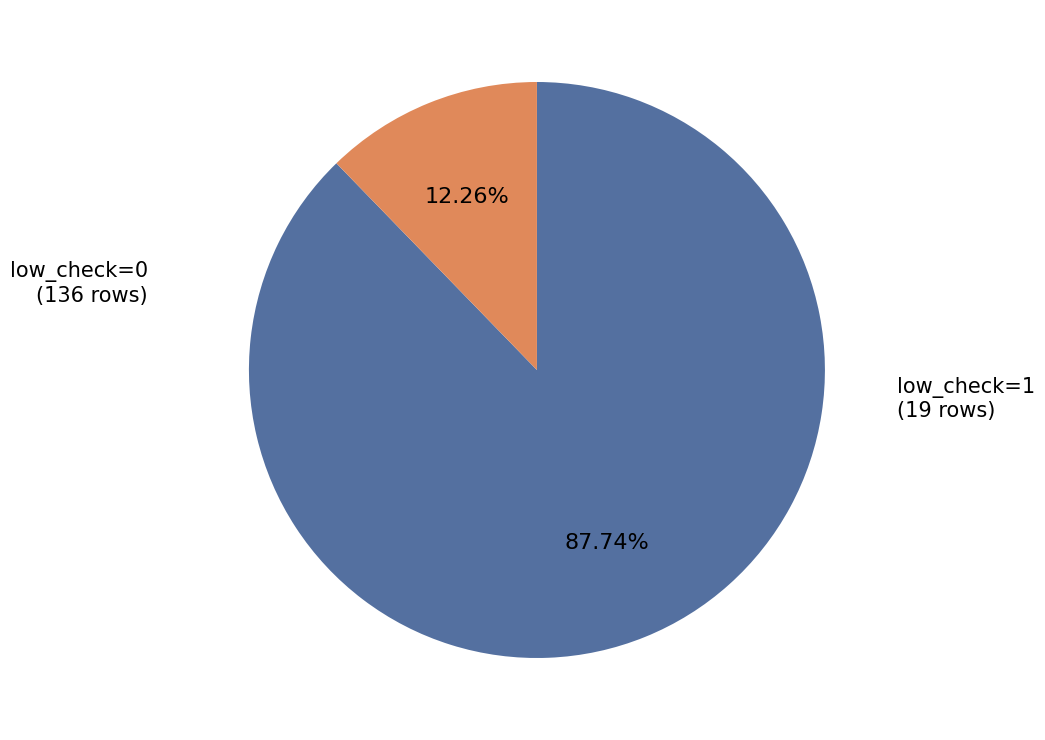

What is the largest slice in the pie chart?

low_check=0